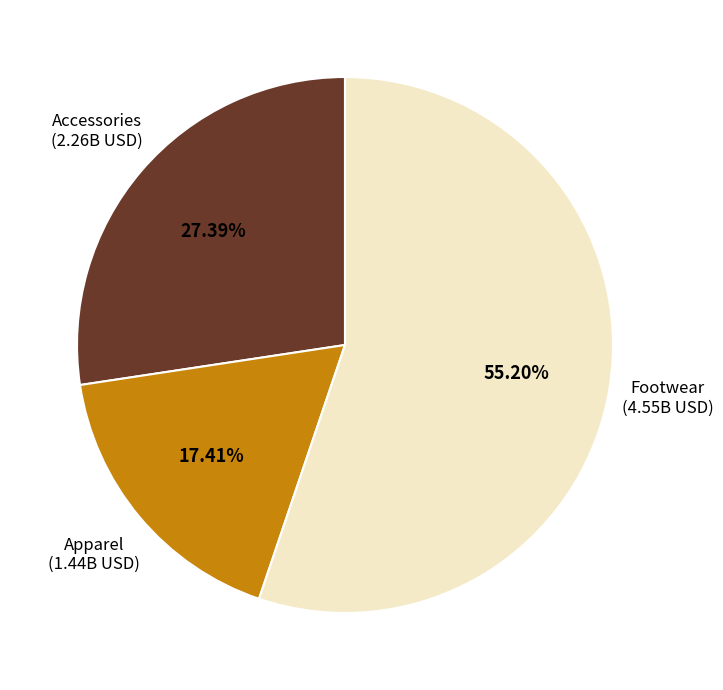

To the nearest percent, what is the difference between the largest and smallest slice percentages?

38%